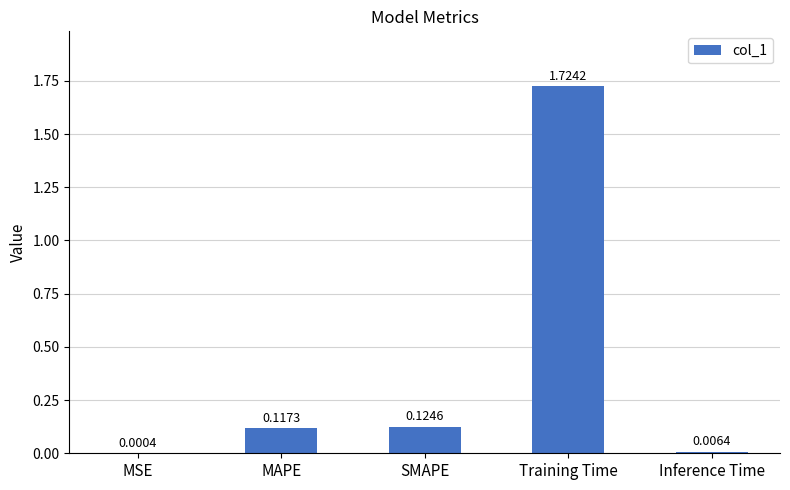

What is the sum of all values?

2.0